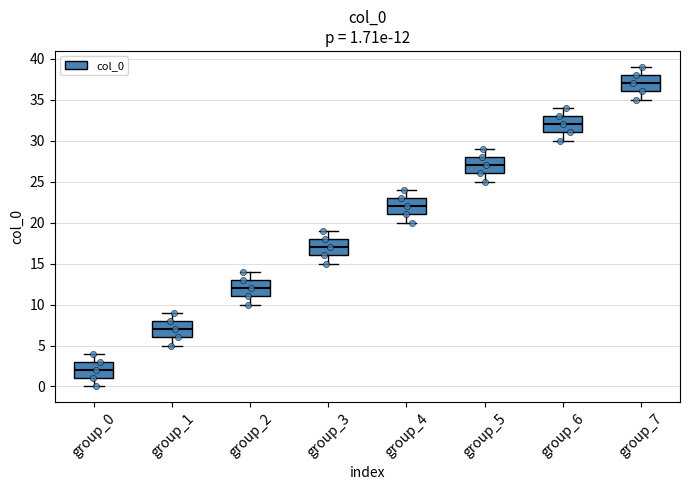

Which box has the highest median line?

group_7